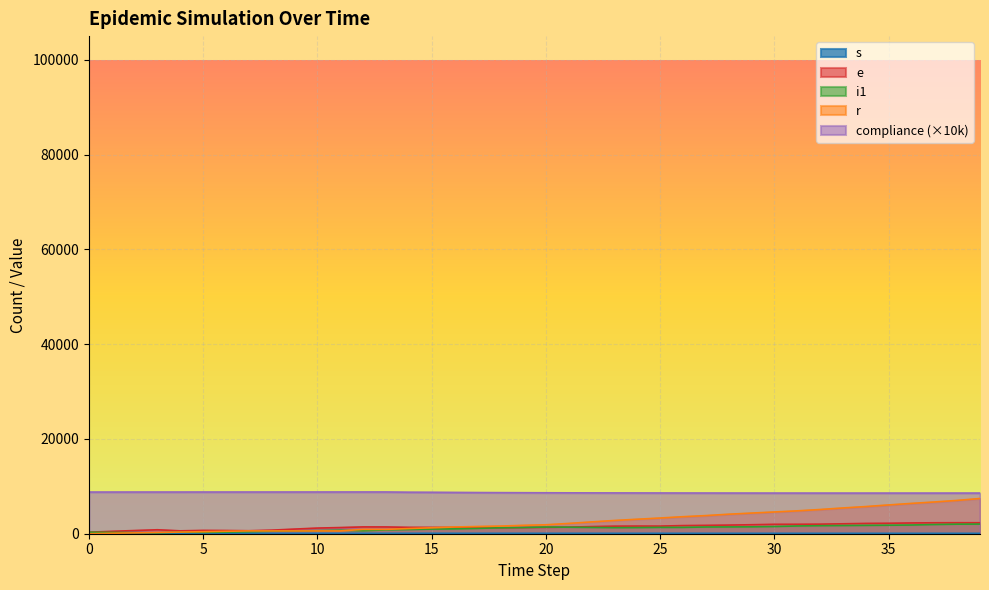

Read the i1 value at 34.

1759.0